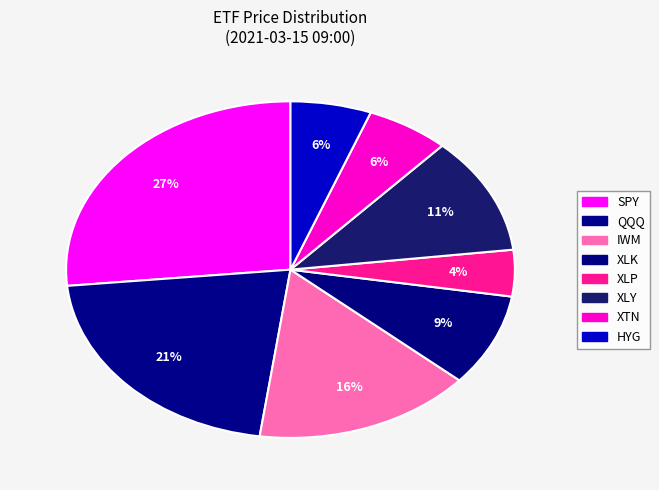

Which category has the smallest portion of the pie?

XLP